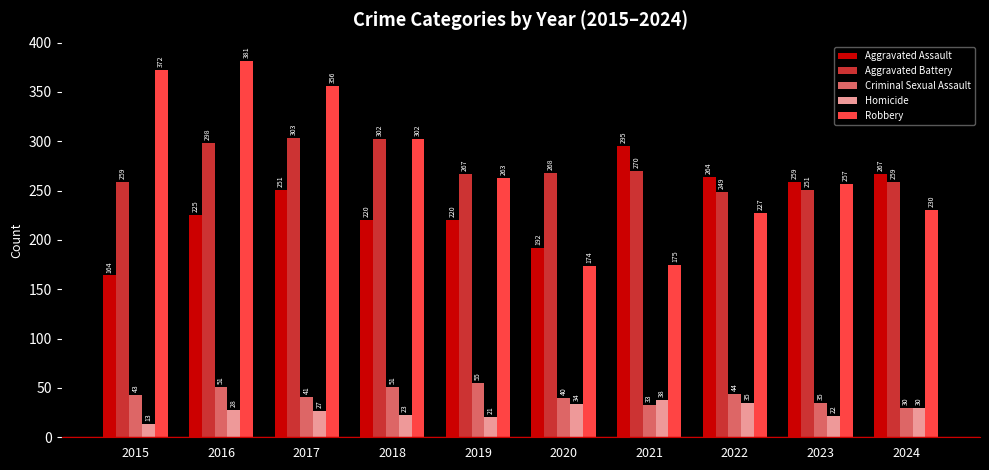

What is the difference between the Robbery values at 2019 and 2017?

93